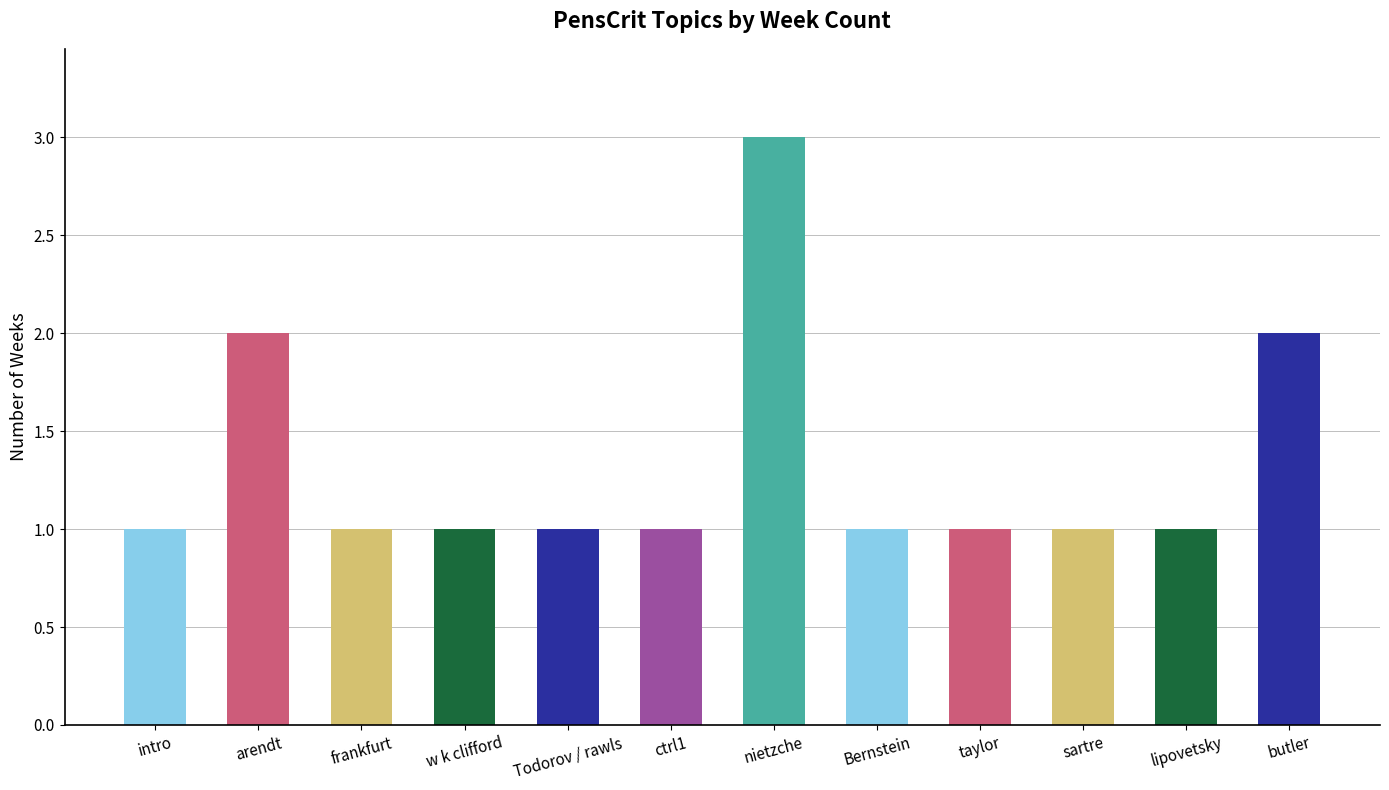

What is the label of the 3rd bar from the left?

frankfurt